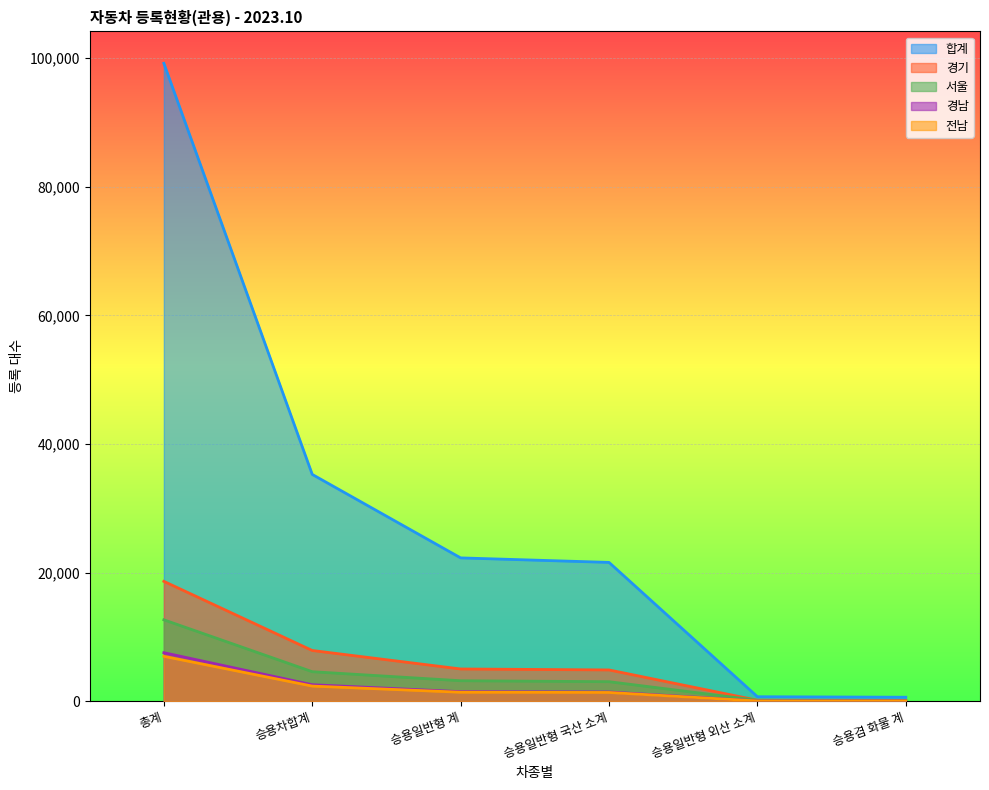

Is it true that 경남 equals 51 at 승용일반형 외산 소계?

True